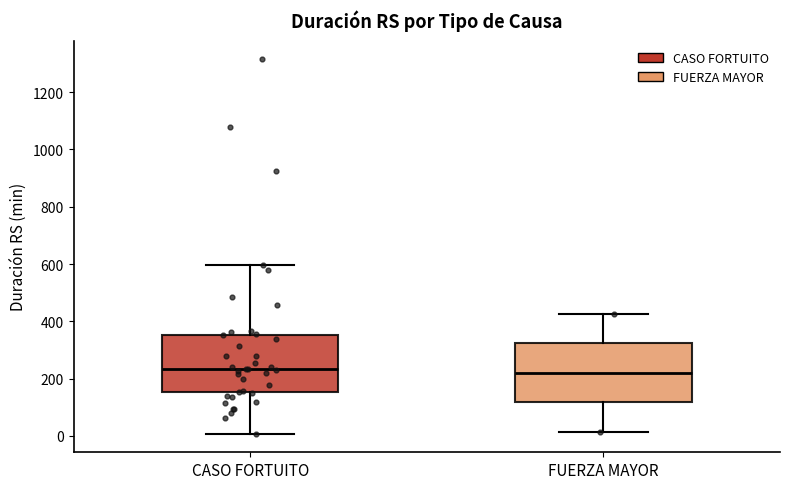

Where is the upper edge of the box for CASO FORTUITO on the y-axis? The values are not printed on the chart, so give them approximately, as read against the axis.

360